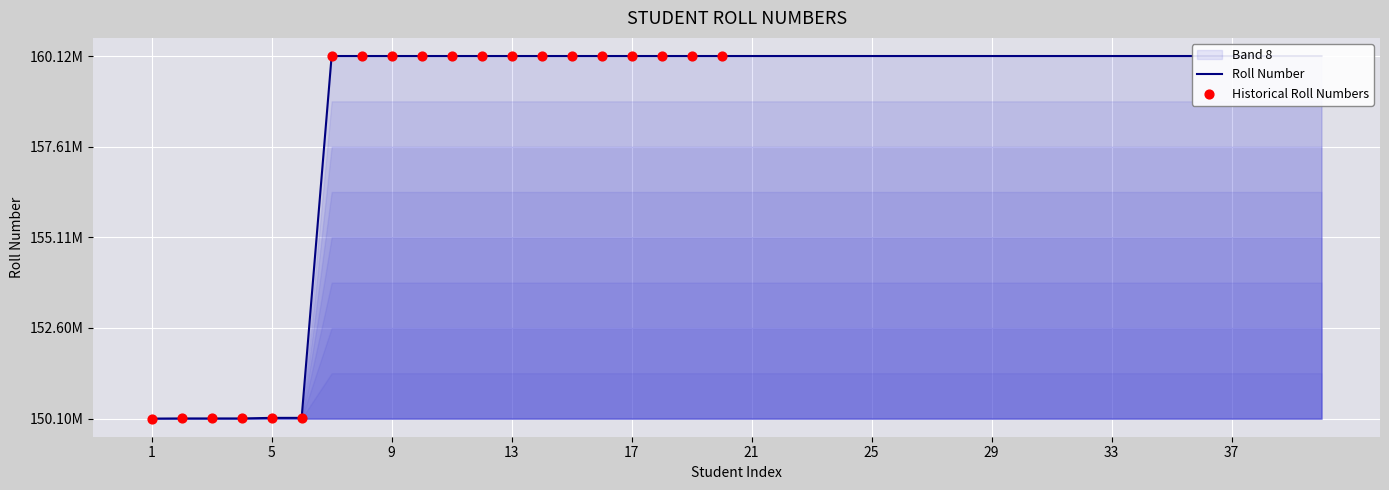

Between 14 and 38, which is larger?

38